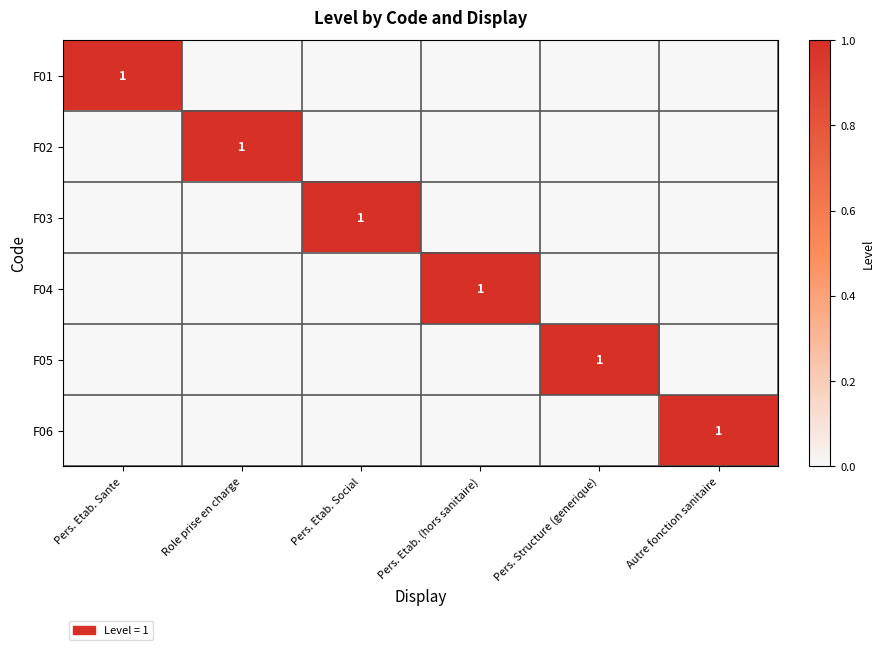

The F05 series shows 0 at Role prise en charge. True or false?

True